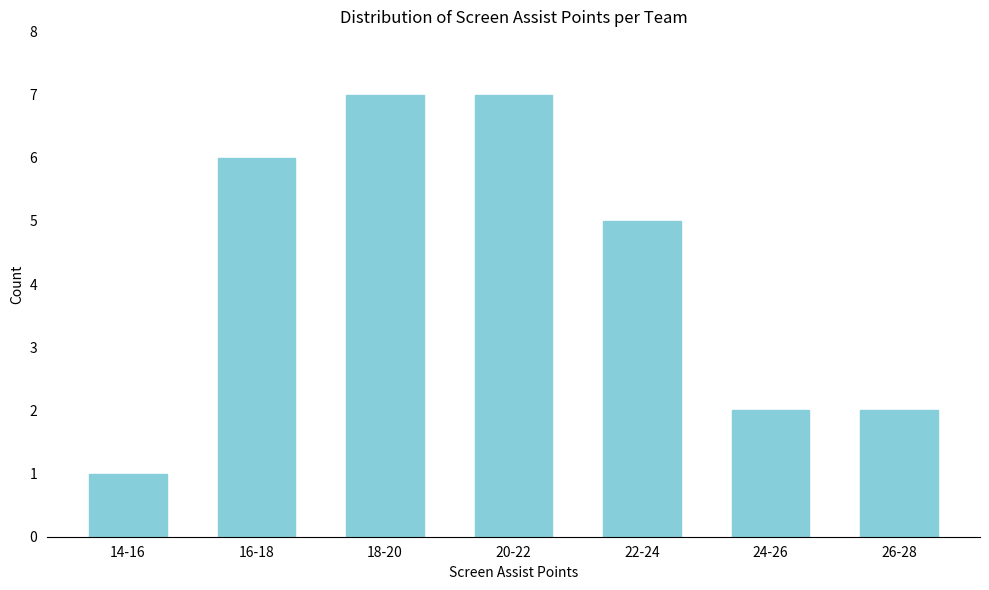

Reading right to left, transcribe all the data shown in this chart.

26-28=2	24-26=2	22-24=5	20-22=7	18-20=7	16-18=6	14-16=1